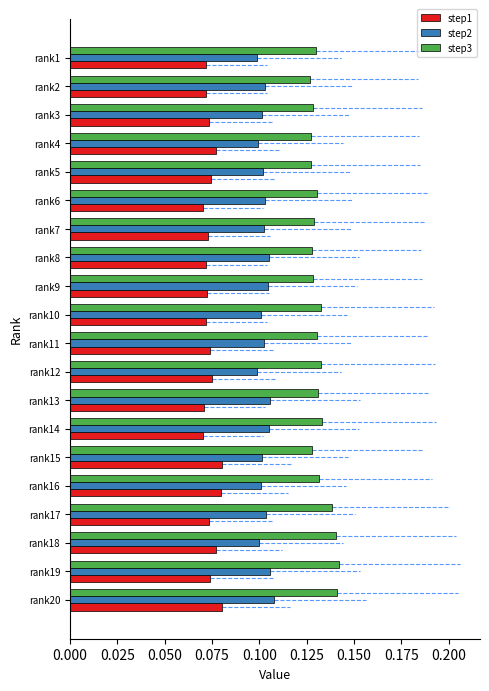

What is the sum of all step3 values?

2.6